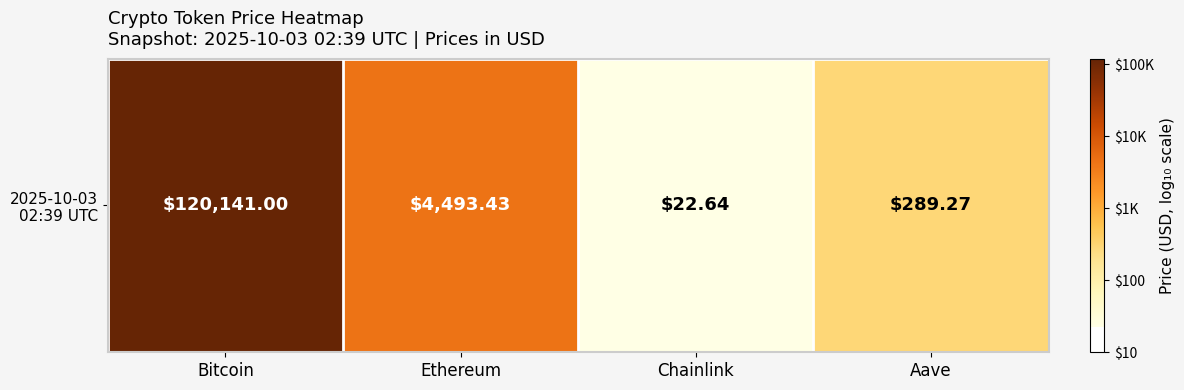

How many values are below 3?

2